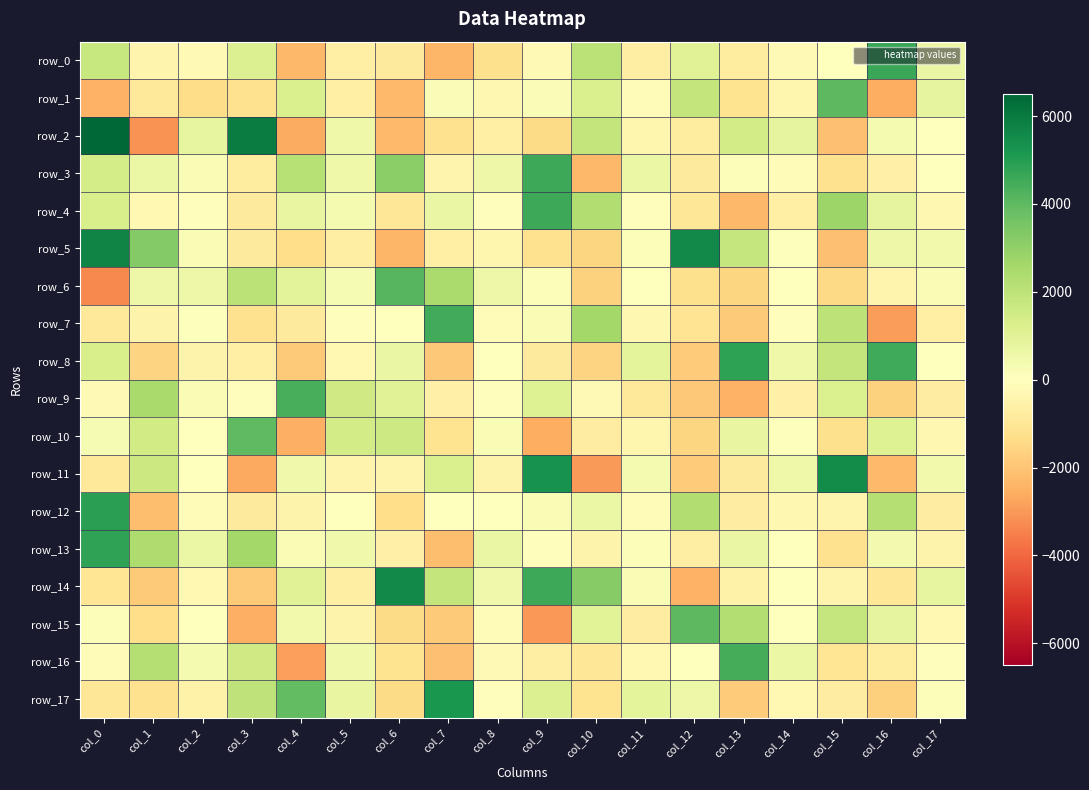

What is the approximate value of row_15 at col_16?

834.2